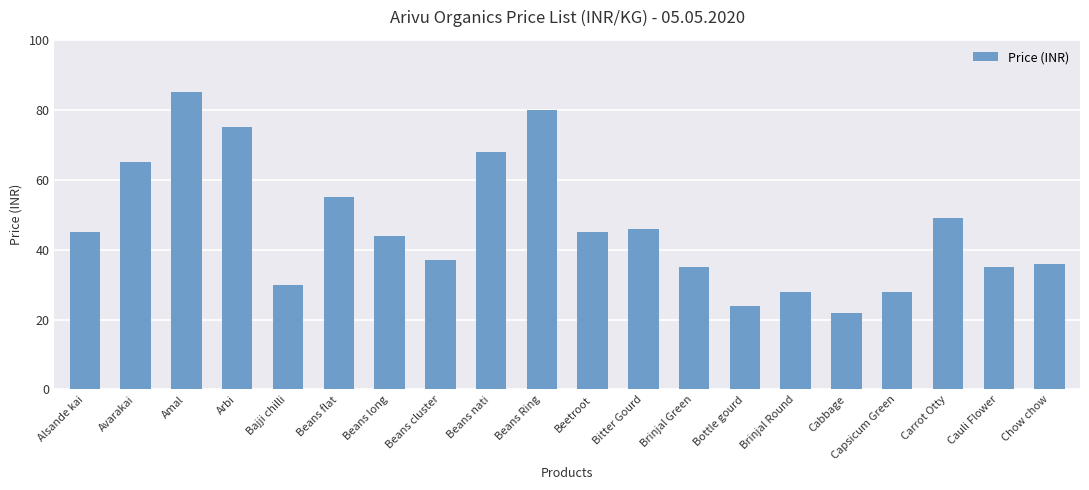

What is the label of the 3rd bar from the left?

Amal